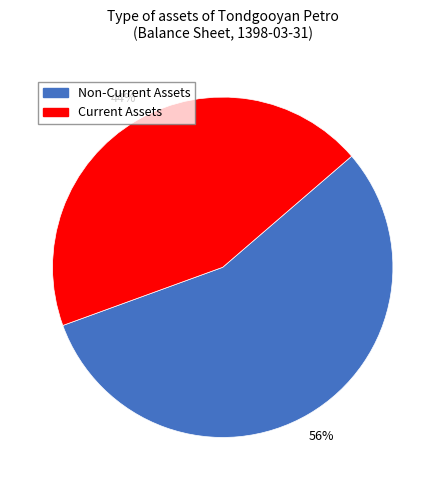

Approximately how many times larger is the value at Non-Current Assets compared to Current Assets?

1.3